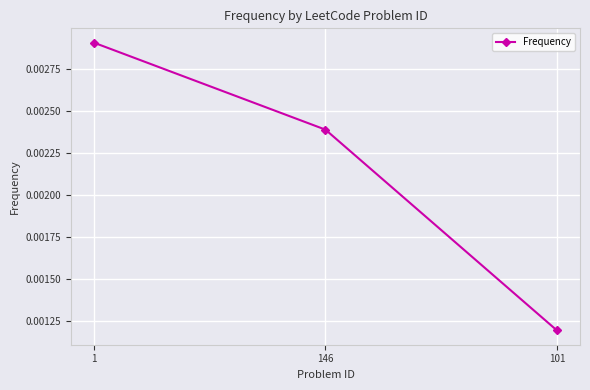

What is the label of the 3rd point from the right?

1